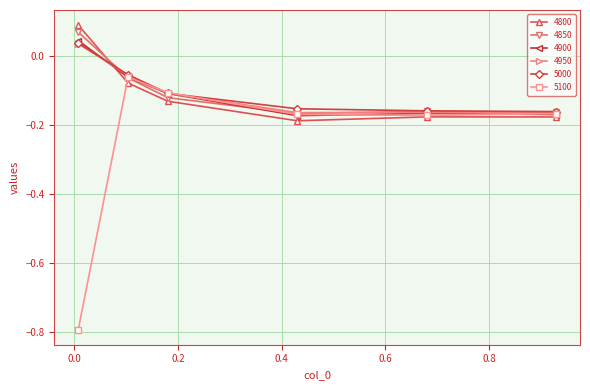

True or false: 4850 and 4800 cross at least once.

True